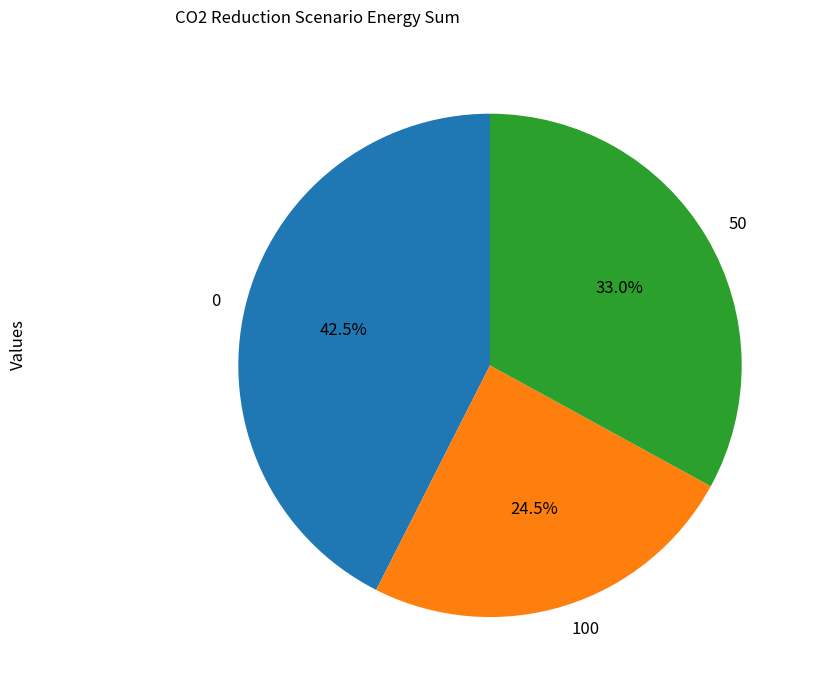

Between 50 and 100, which is larger?

50